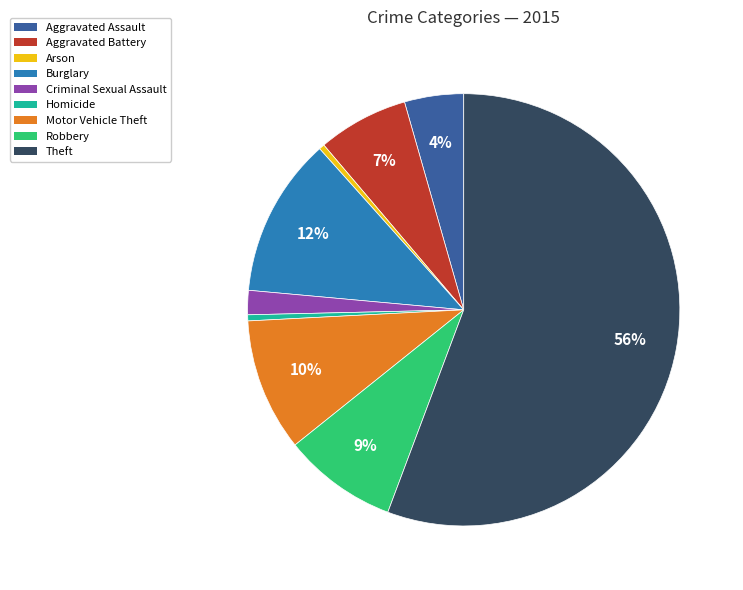

Do Burglary and Arson together represent more than half of the pie?

No